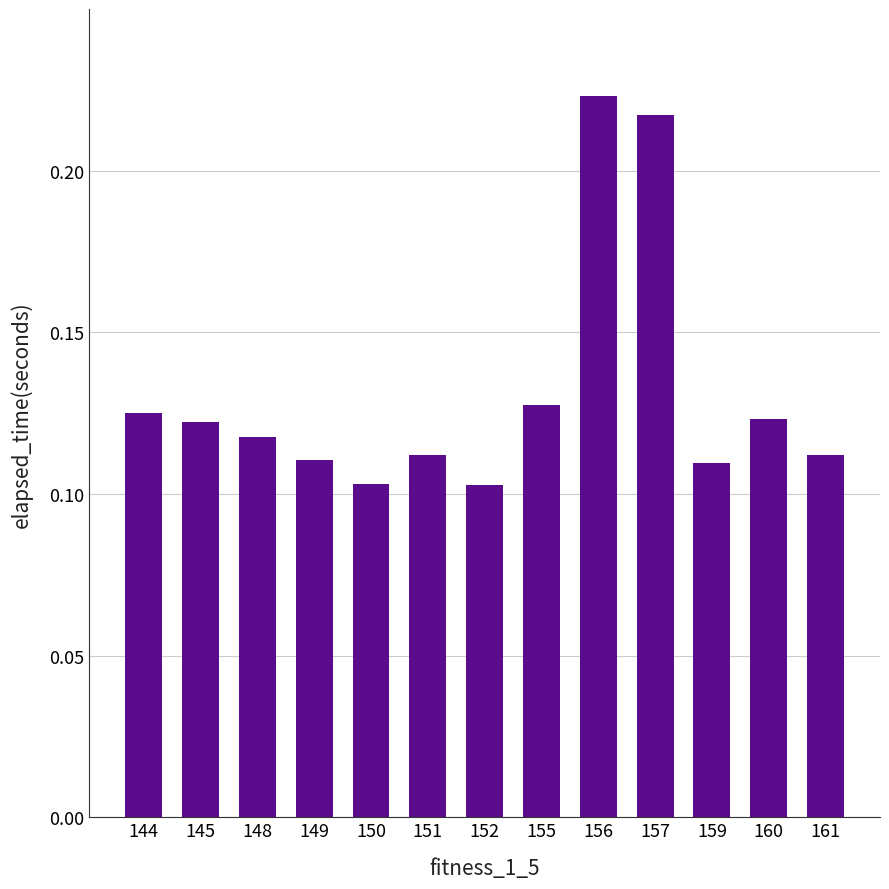

What is the change in value from 149 to 156?

+0.1